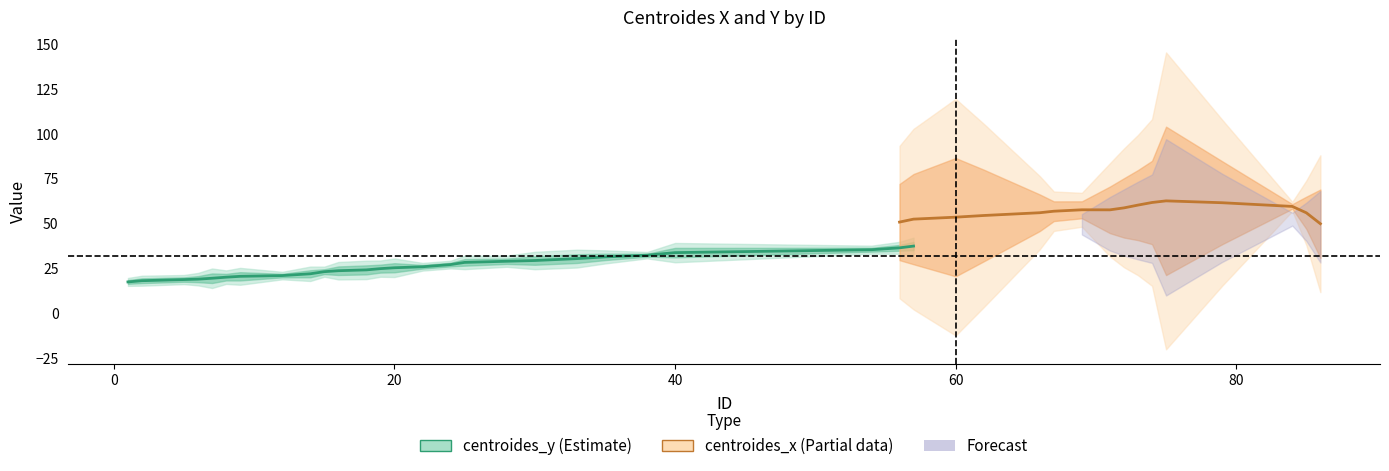

Rank the series by their maximum value, from lowest to highest.

centroides_y, centroides_x